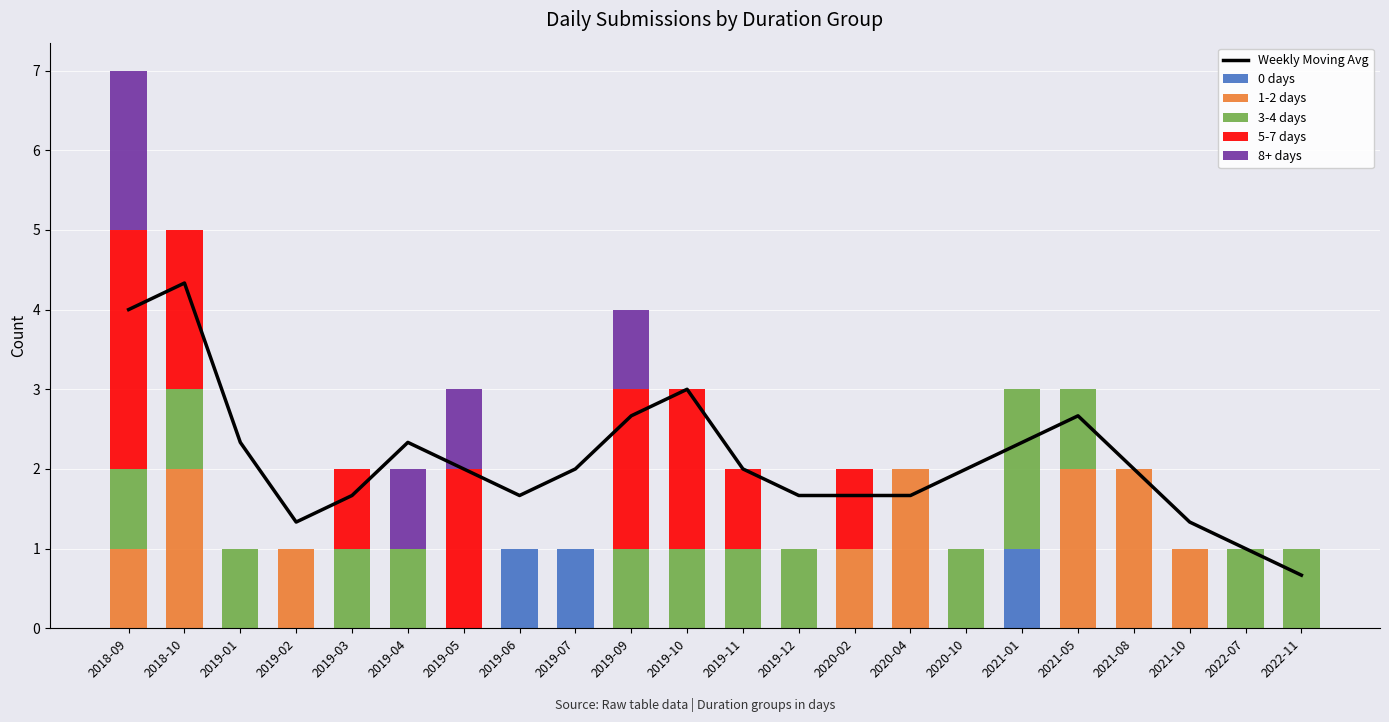

Reading left to right, list all the values displayed in this chart.

Weekly Moving Avg: 2018-09=4.0	2018-10=4.3	2019-01=2.3	2019-02=1.3	2019-03=1.7	2019-04=2.3	2019-05=2.0	2019-06=1.7	2019-07=2.0	2019-09=2.7	2019-10=3.0	2019-11=2.0	2019-12=1.7	2020-02=1.7	2020-04=1.7	2020-10=2.0	2021-01=2.3	2021-05=2.7	2021-08=2.0	2021-10=1.3	2022-07=1.0	2022-11=0.7
0 days: 2018-09=0.0	2018-10=0.0	2019-01=0.0	2019-02=0.0	2019-03=0.0	2019-04=0.0	2019-05=0.0	2019-06=1.0	2019-07=1.0	2019-09=0.0	2019-10=0.0	2019-11=0.0	2019-12=0.0	2020-02=0.0	2020-04=0.0	2020-10=0.0	2021-01=1.0	2021-05=0.0	2021-08=0.0	2021-10=0.0	2022-07=0.0	2022-11=0.0
1-2 days: 2018-09=1.0	2018-10=2.0	2019-01=0.0	2019-02=1.0	2019-03=0.0	2019-04=0.0	2019-05=0.0	2019-06=0.0	2019-07=0.0	2019-09=0.0	2019-10=0.0	2019-11=0.0	2019-12=0.0	2020-02=1.0	2020-04=2.0	2020-10=0.0	2021-01=0.0	2021-05=2.0	2021-08=2.0	2021-10=1.0	2022-07=0.0	2022-11=0.0
3-4 days: 2018-09=1.0	2018-10=1.0	2019-01=1.0	2019-02=0.0	2019-03=1.0	2019-04=1.0	2019-05=0.0	2019-06=0.0	2019-07=0.0	2019-09=1.0	2019-10=1.0	2019-11=1.0	2019-12=1.0	2020-02=0.0	2020-04=0.0	2020-10=1.0	2021-01=2.0	2021-05=1.0	2021-08=0.0	2021-10=0.0	2022-07=1.0	2022-11=1.0
5-7 days: 2018-09=3.0	2018-10=2.0	2019-01=0.0	2019-02=0.0	2019-03=1.0	2019-04=0.0	2019-05=2.0	2019-06=0.0	2019-07=0.0	2019-09=2.0	2019-10=2.0	2019-11=1.0	2019-12=0.0	2020-02=1.0	2020-04=0.0	2020-10=0.0	2021-01=0.0	2021-05=0.0	2021-08=0.0	2021-10=0.0	2022-07=0.0	2022-11=0.0
8+ days: 2018-09=2.0	2018-10=0.0	2019-01=0.0	2019-02=0.0	2019-03=0.0	2019-04=1.0	2019-05=1.0	2019-06=0.0	2019-07=0.0	2019-09=1.0	2019-10=0.0	2019-11=0.0	2019-12=0.0	2020-02=0.0	2020-04=0.0	2020-10=0.0	2021-01=0.0	2021-05=0.0	2021-08=0.0	2021-10=0.0	2022-07=0.0	2022-11=0.0